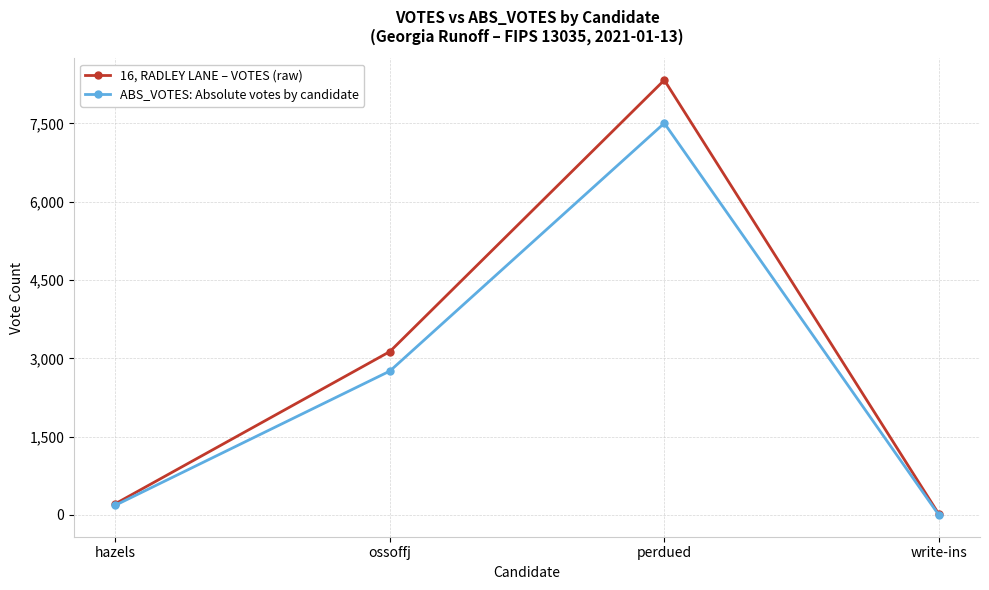

At which label is ABS_VOTES: Absolute votes by candidate closest to 3752?

ossoffj